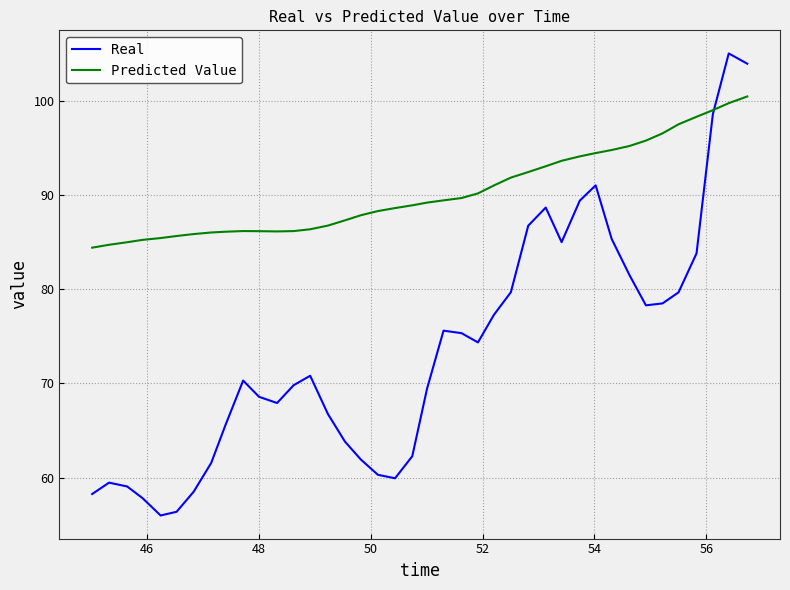

What are all the series names shown in the legend?

Real, Predicted Value